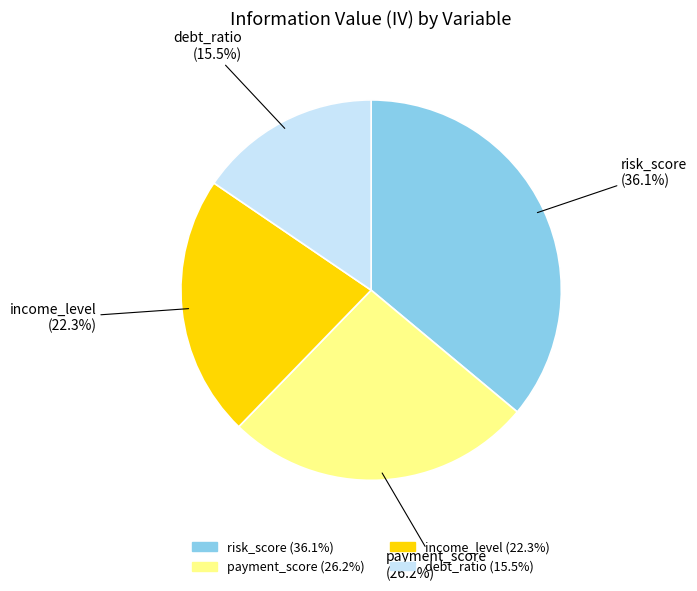

Is it true that risk_score is 36% of the pie?

True